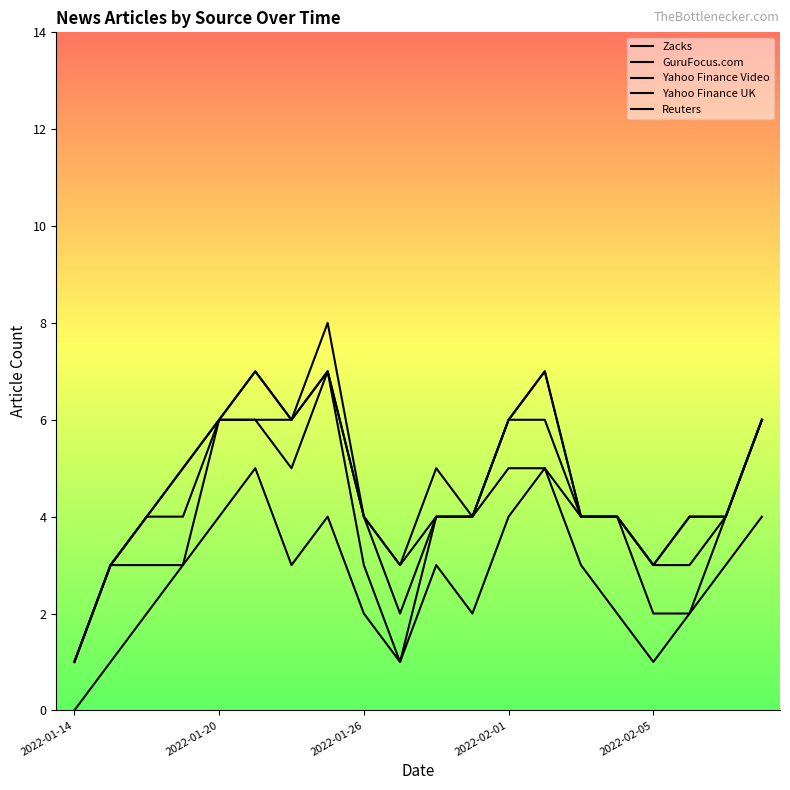

In Zacks, how many points are lower than both neighbors (excluding endpoints)?

4